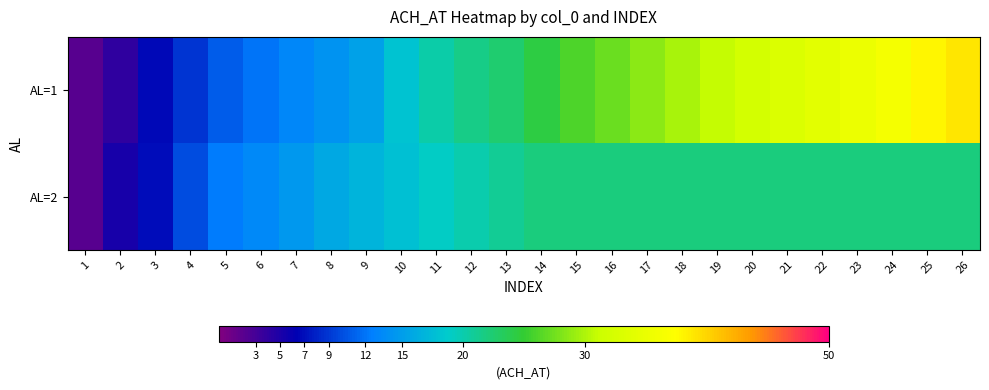

Between 2 and 9, which is larger?

9